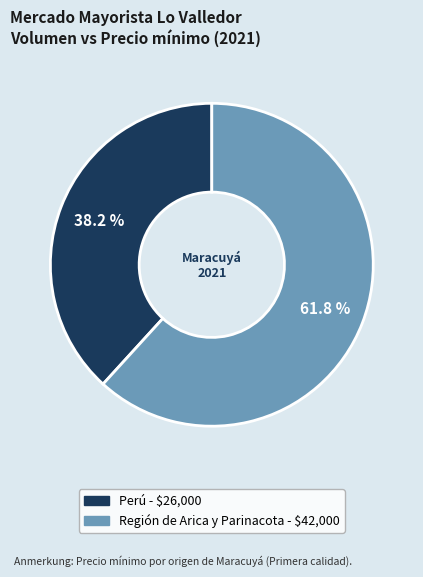

Is there any slice that represents more than half of the pie?

Yes